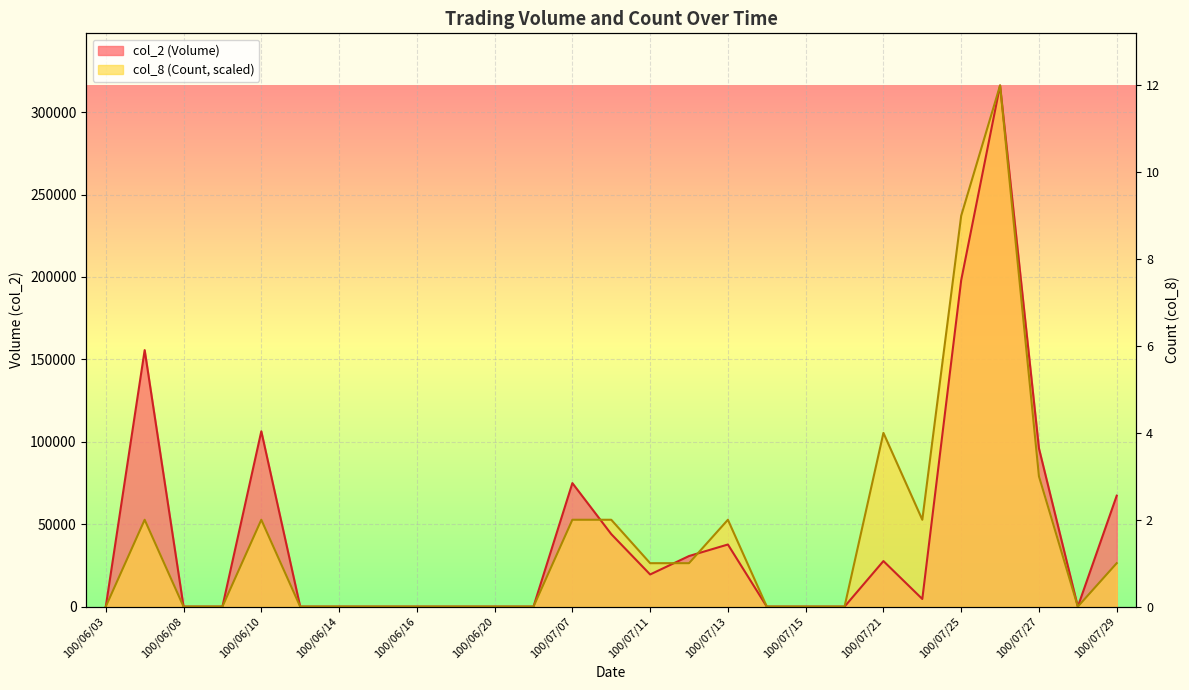

At which category does col_8 (Count) reach its first local valley?

100/07/22